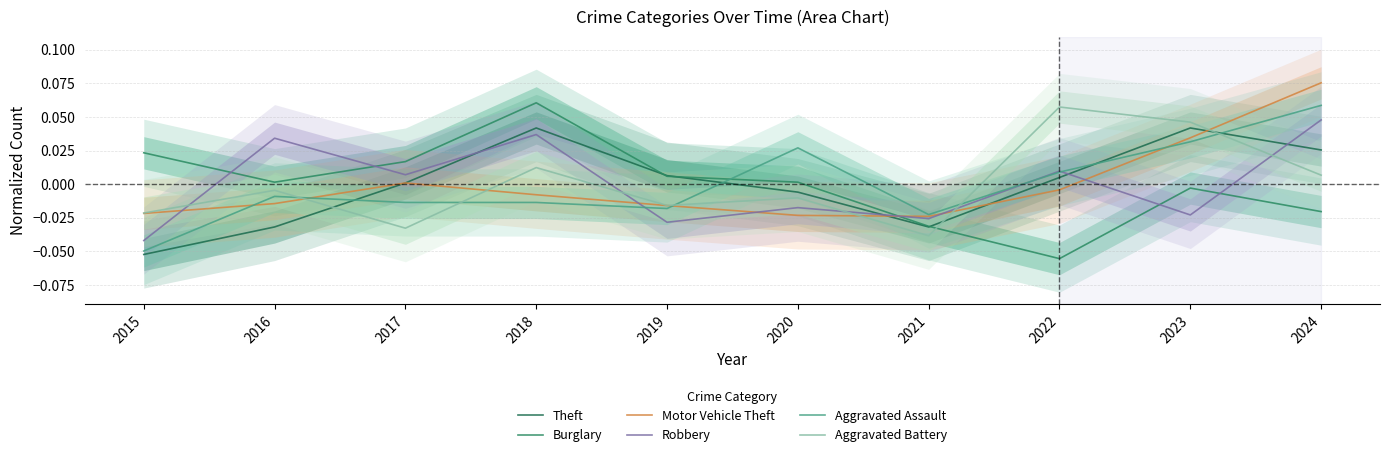

Which category has the highest value in the Robbery series?

2024